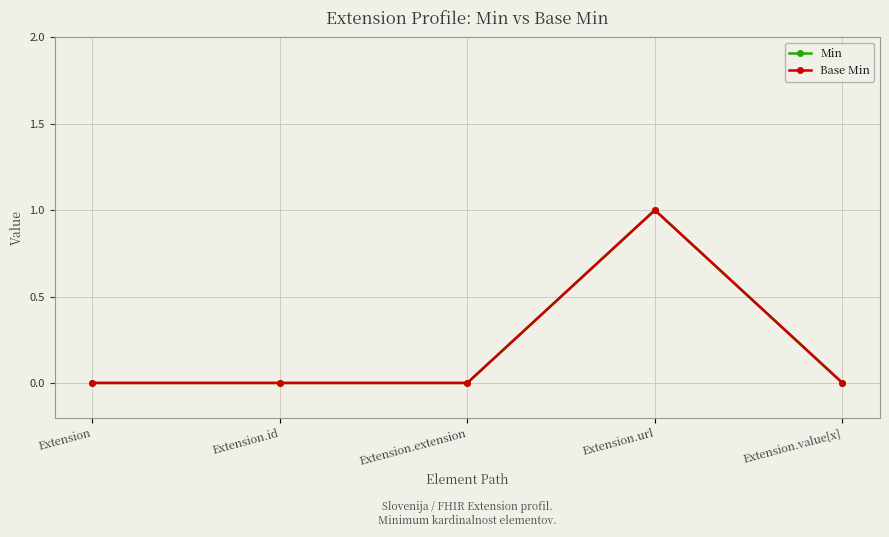

Does the chart have visible grid lines?

Yes